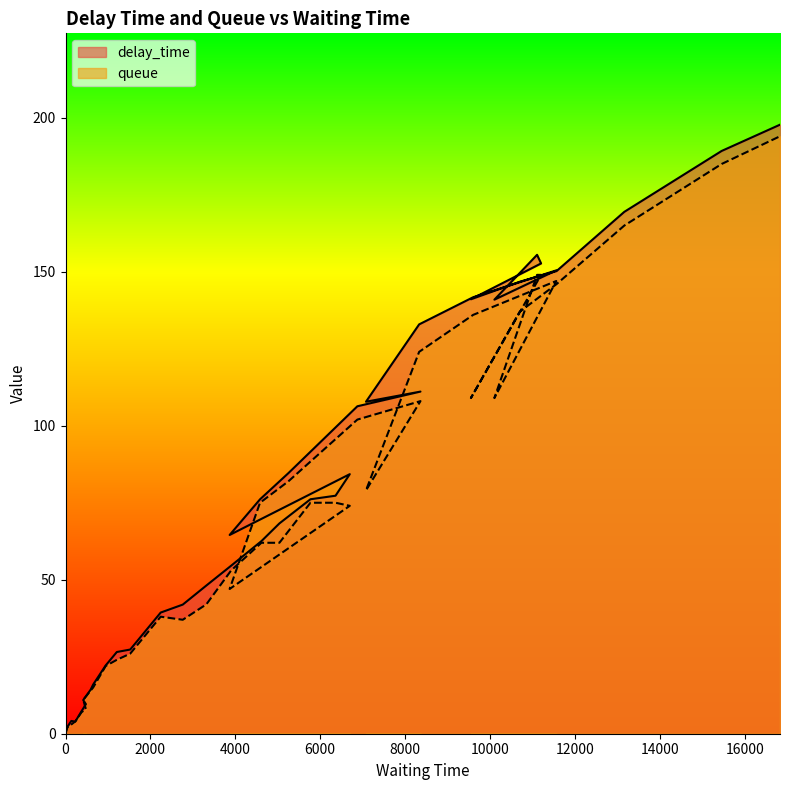

How many lines are shown in the chart?

2